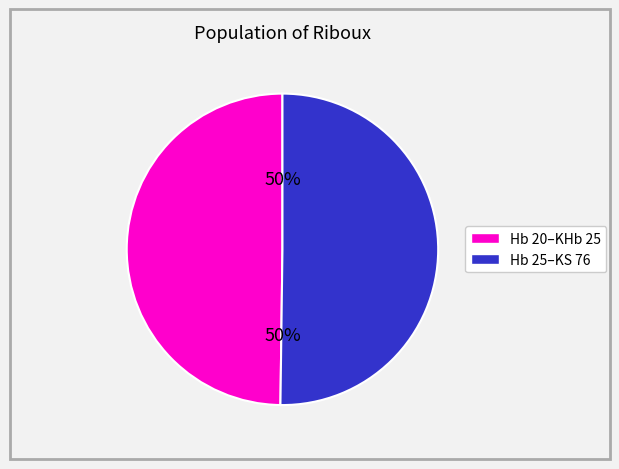

To the nearest percent, what is the average slice percentage?

50%